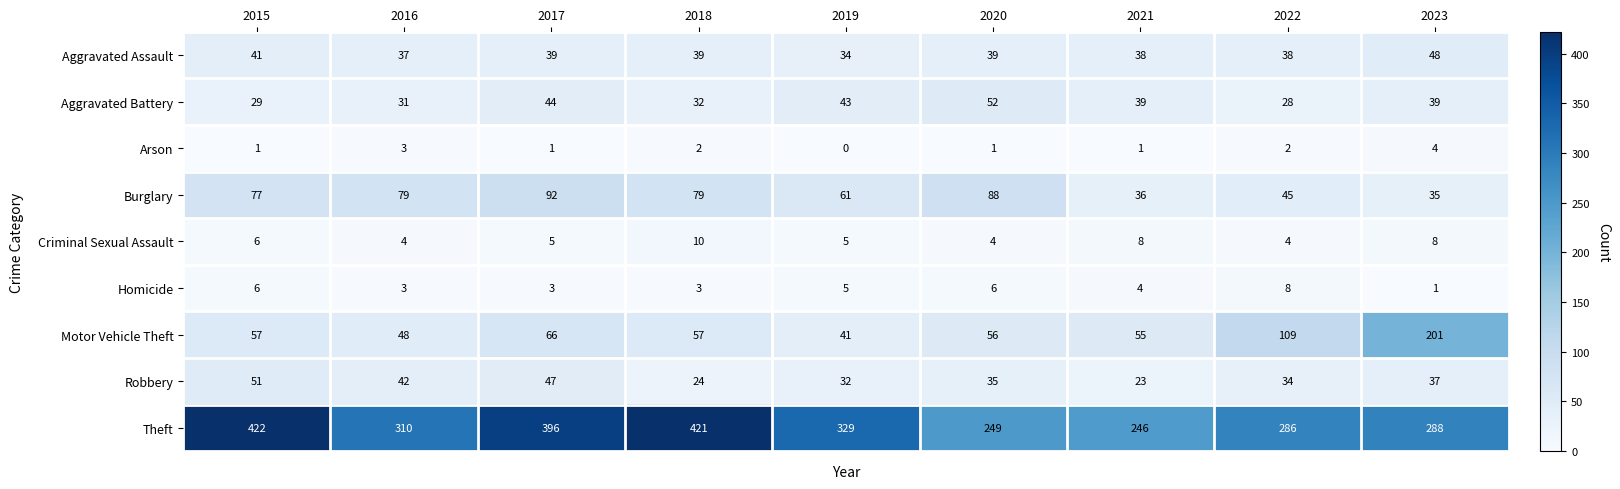

Count the number of data series in this chart.

9